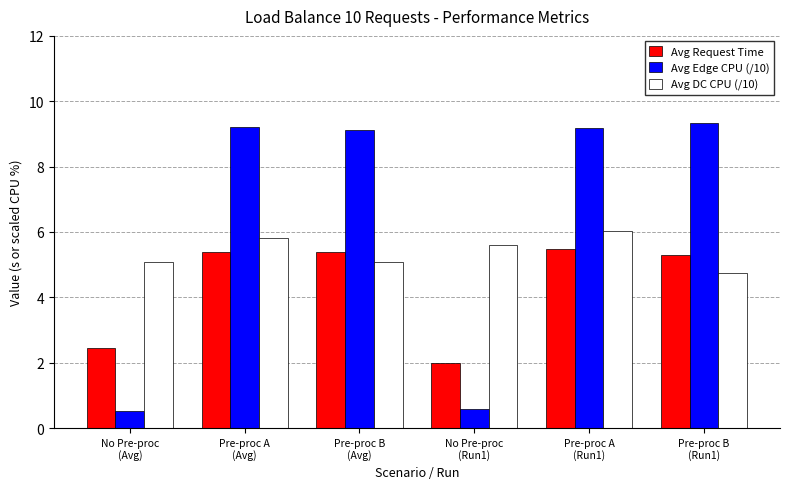

Rank the series by their average value, from highest to lowest.

Avg Edge CPU (/10), Avg DC CPU (/10), Avg Request Time